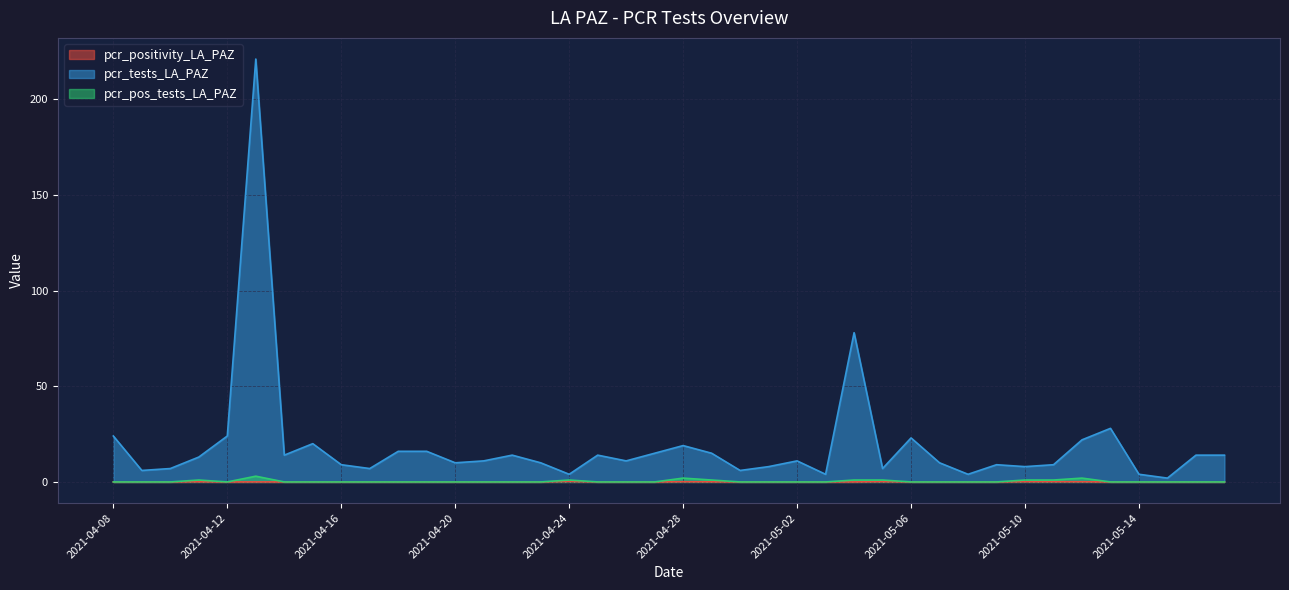

True or false: pcr_positivity_LA_PAZ has a value of 0.2 at 2021-04-08.

False